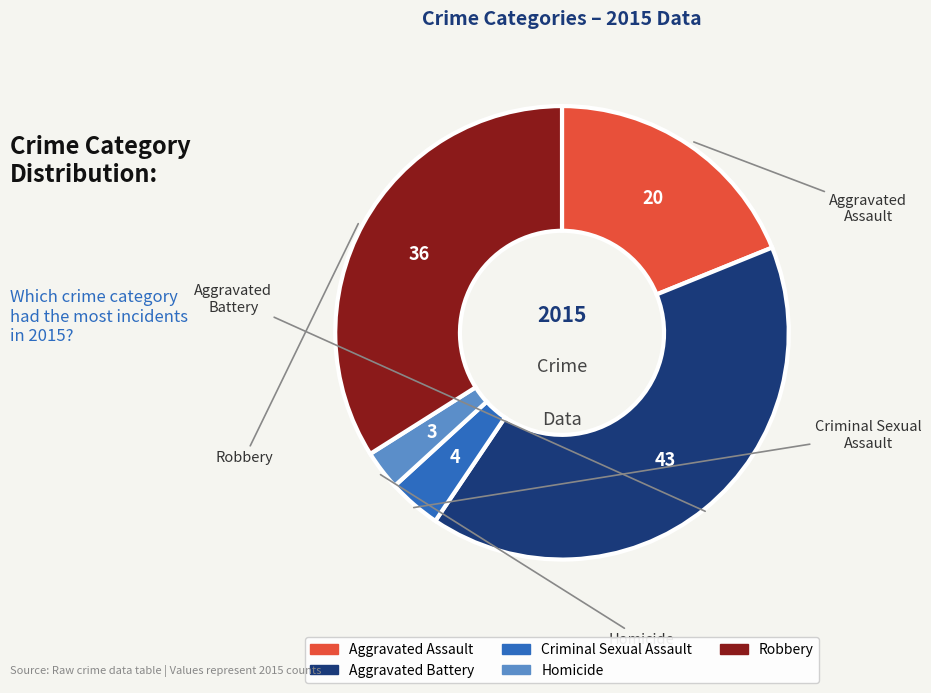

Is it true that Aggravated Battery is 41% of the pie?

True